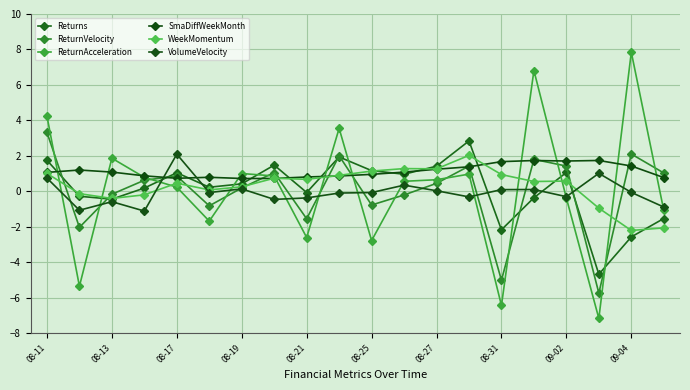

Count the number of categories in the chart.

20